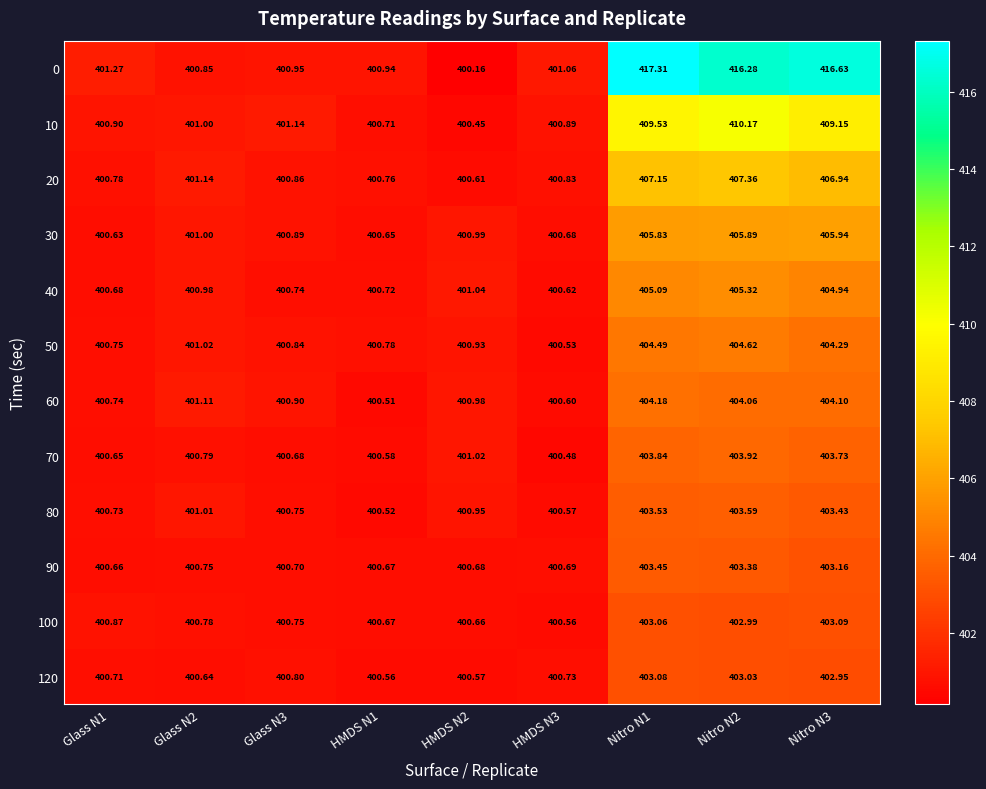

Which series has the largest total across all categories?

0